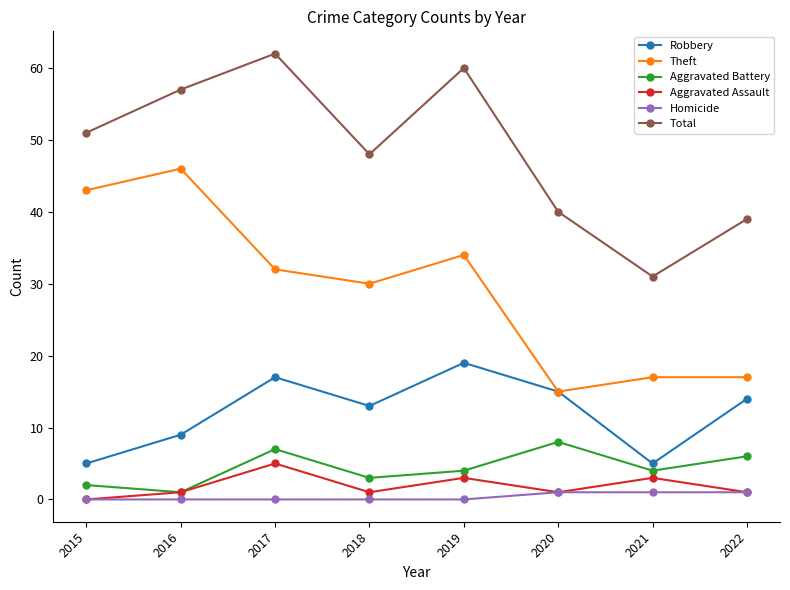

Which series changed the most between 2017 and 2022?

Total